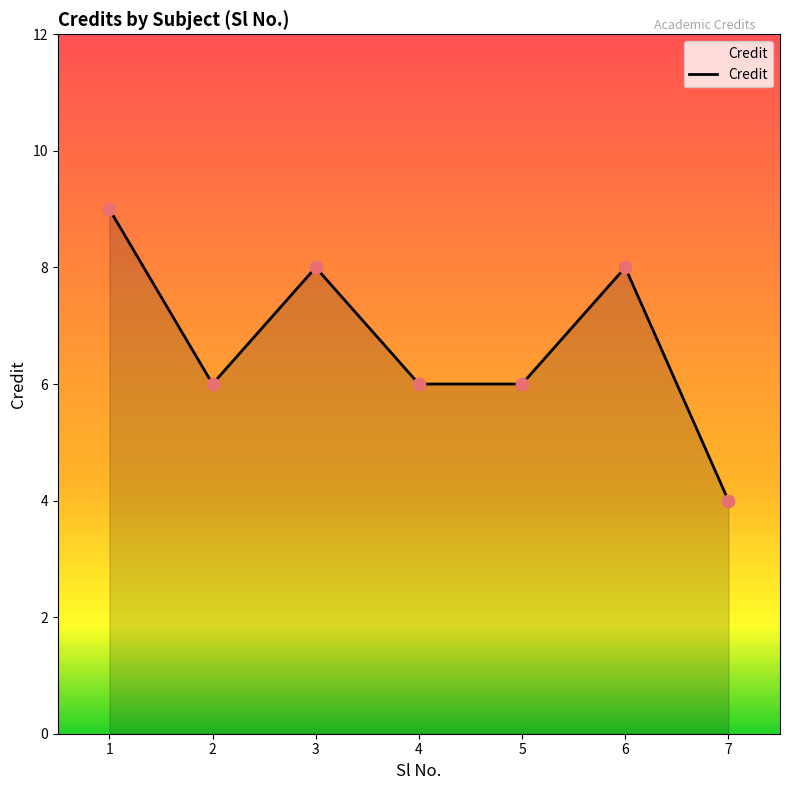

Which has a higher value, 4 or 7?

4